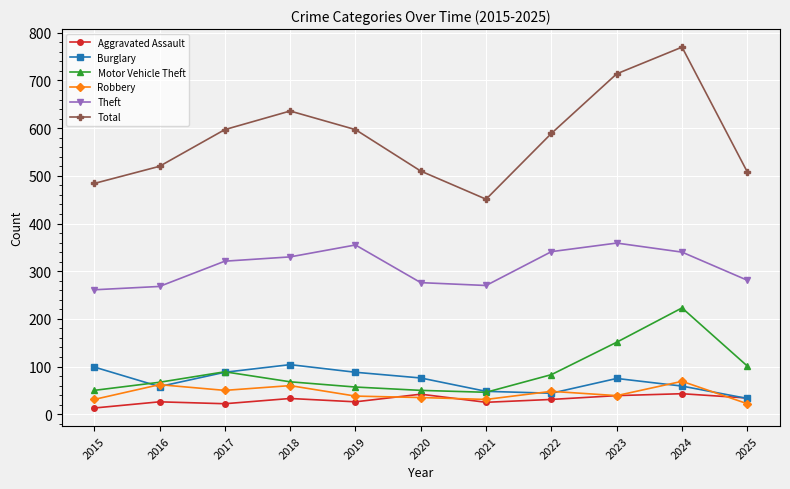

What is the average value of the Motor Vehicle Theft series?

90